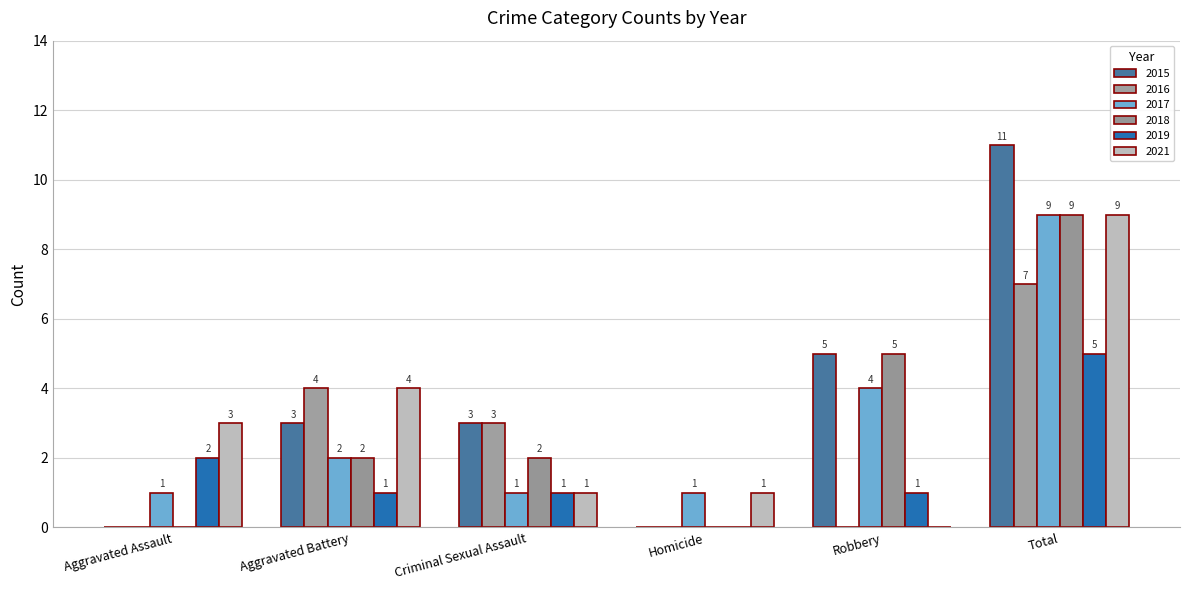

How many distinct data groups are displayed?

6